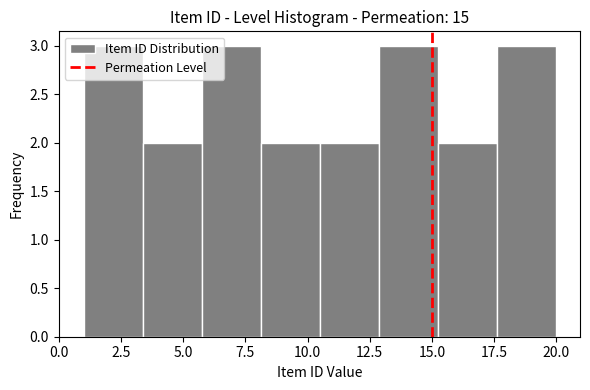

Reading left to right, transcribe this chart: for each bar, give the range it covers on the x-axis and its height. Neither the bar edges nor the heights are printed on the chart, so give them approximately, as read against the axes.

1.0 to 3.5: 3
3.5 to 6.0: 2
6.0 to 8.0: 3
8.0 to 10.5: 2
10.5 to 13.0: 2
13.0 to 15.5: 3
15.5 to 17.5: 2
17.5 to 20.0: 3